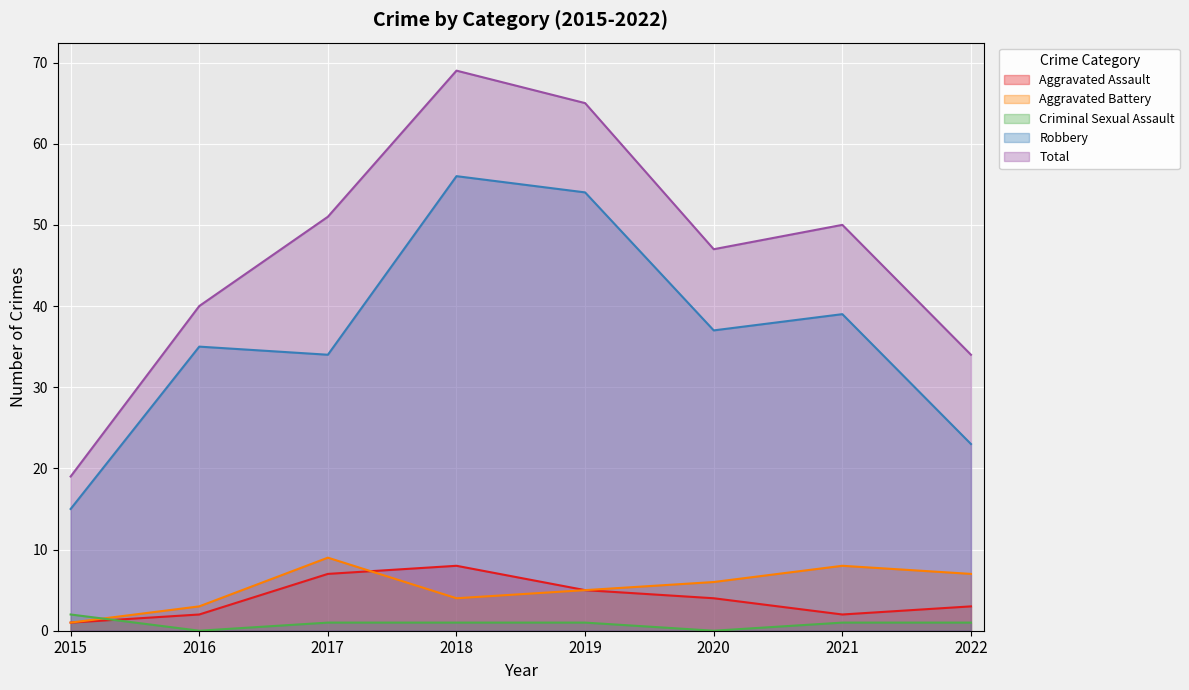

Is it true that Aggravated Assault equals 13 at 2018?

False